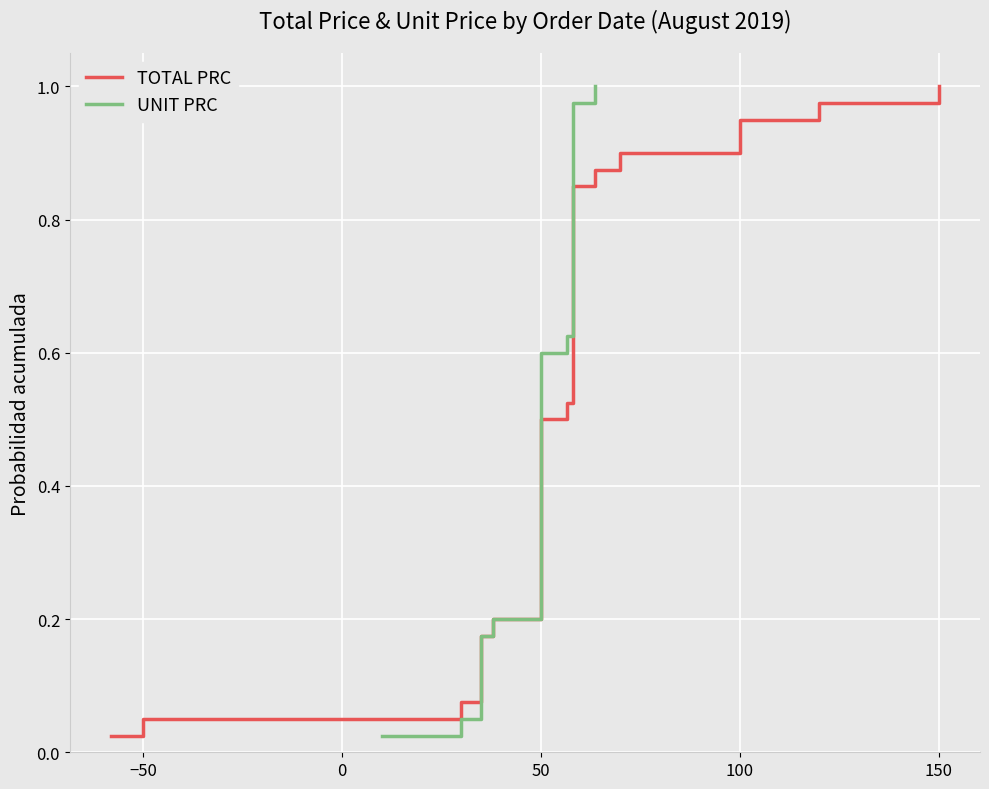

What is the average value of the TOTAL PRC series?

0.5